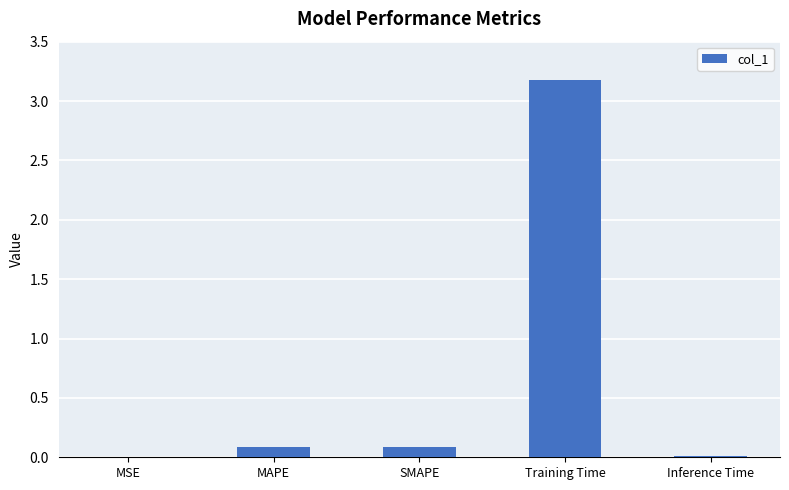

Which category has the highest value across all series?

Training Time